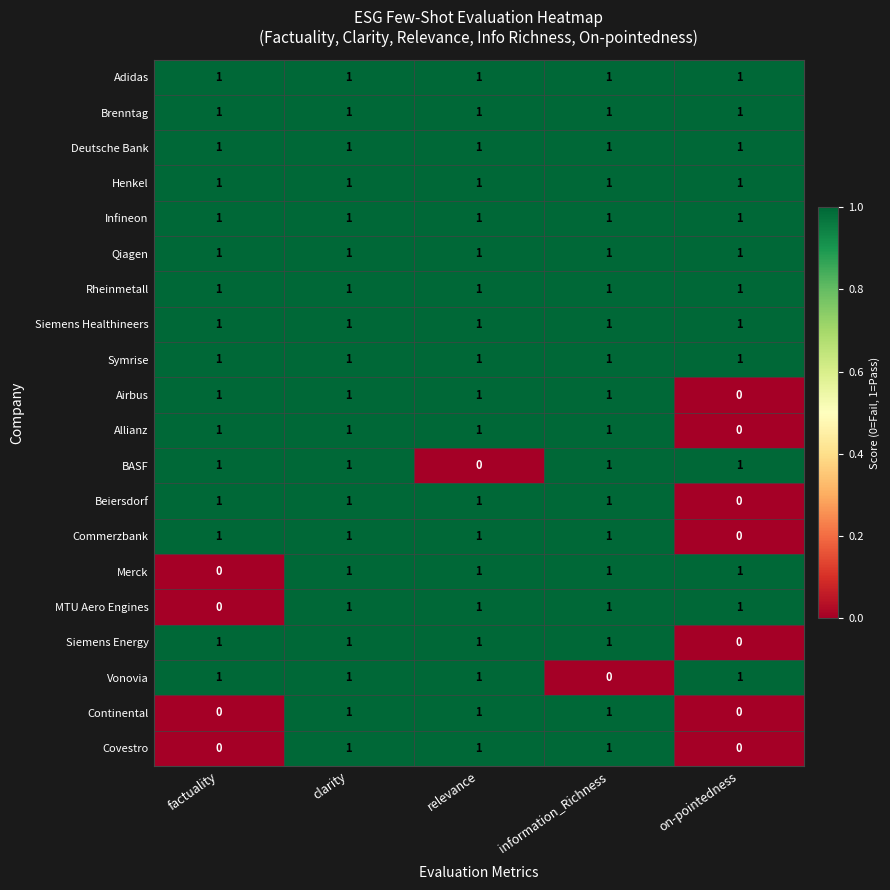

Which series changed the most between clarity and information_Richness?

Vonovia